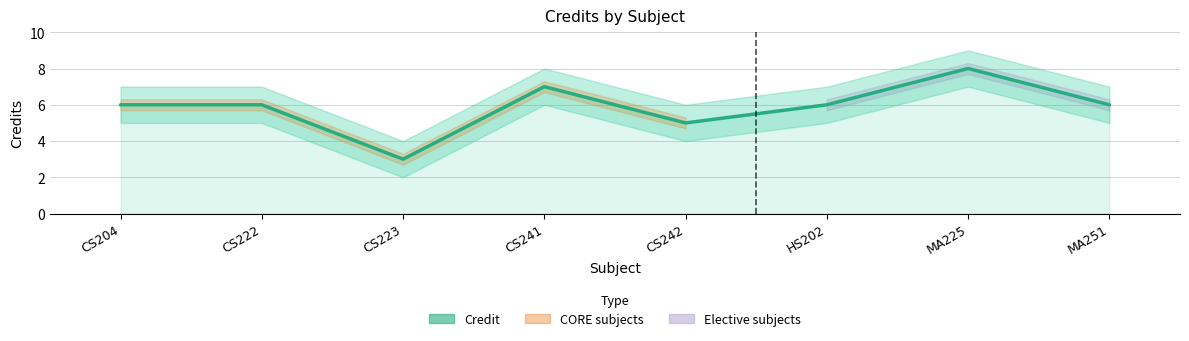

Where is the first local minimum?

CS223